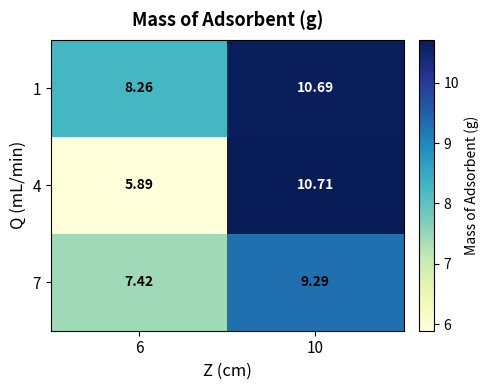

Is the value of 4 at 6 greater than the value of 7 at 6?

No